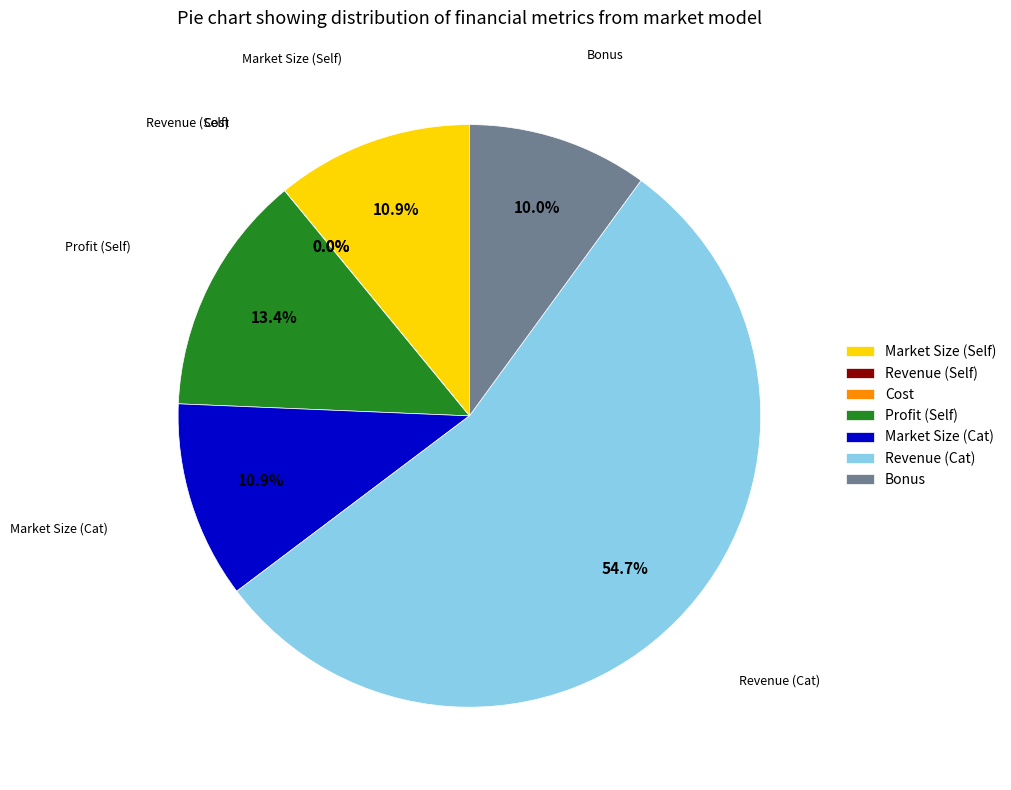

To the nearest percent, what percentage of the pie is Profit (Self)?

13%